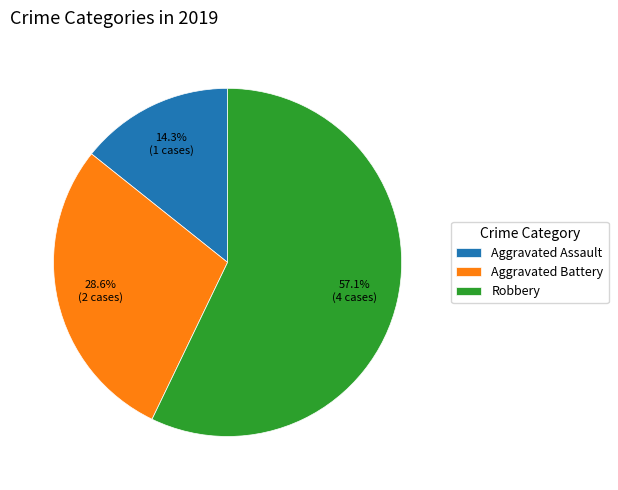

True or false: Aggravated Battery accounts for 29% of the total.

True